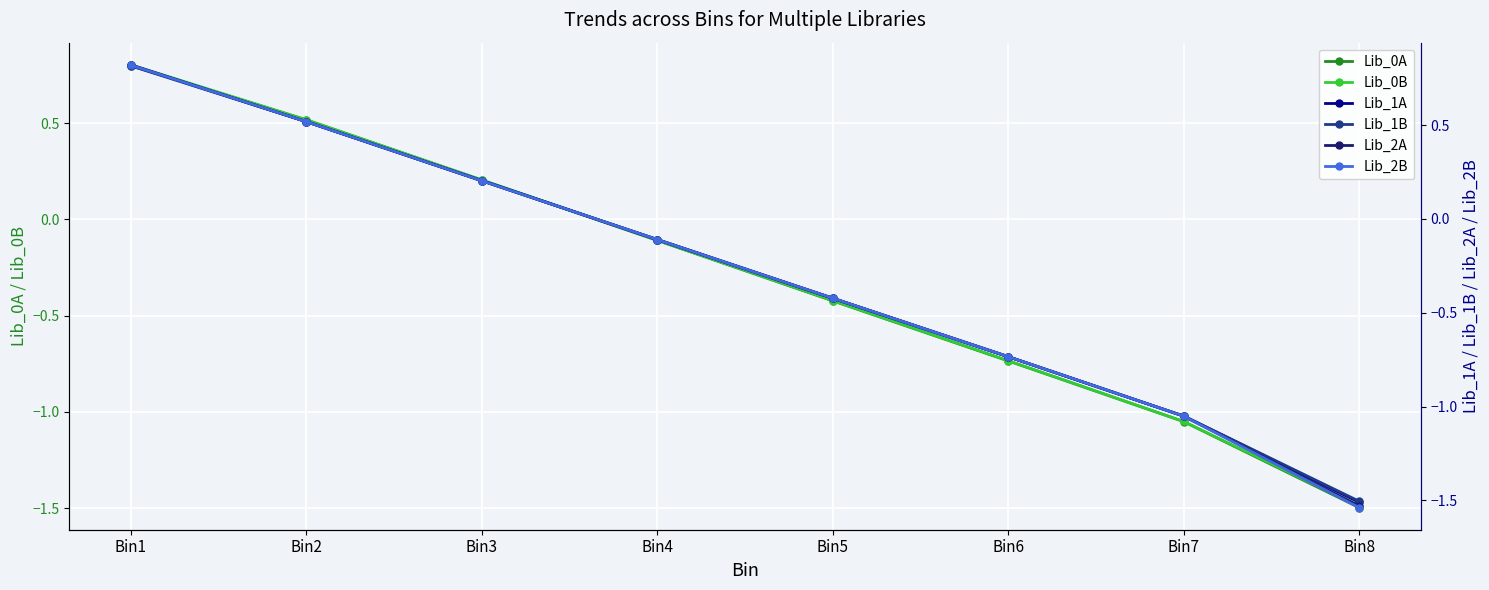

Between which two adjacent categories do Lib_1A and Lib_0B first intersect?

Bin2 and Bin3